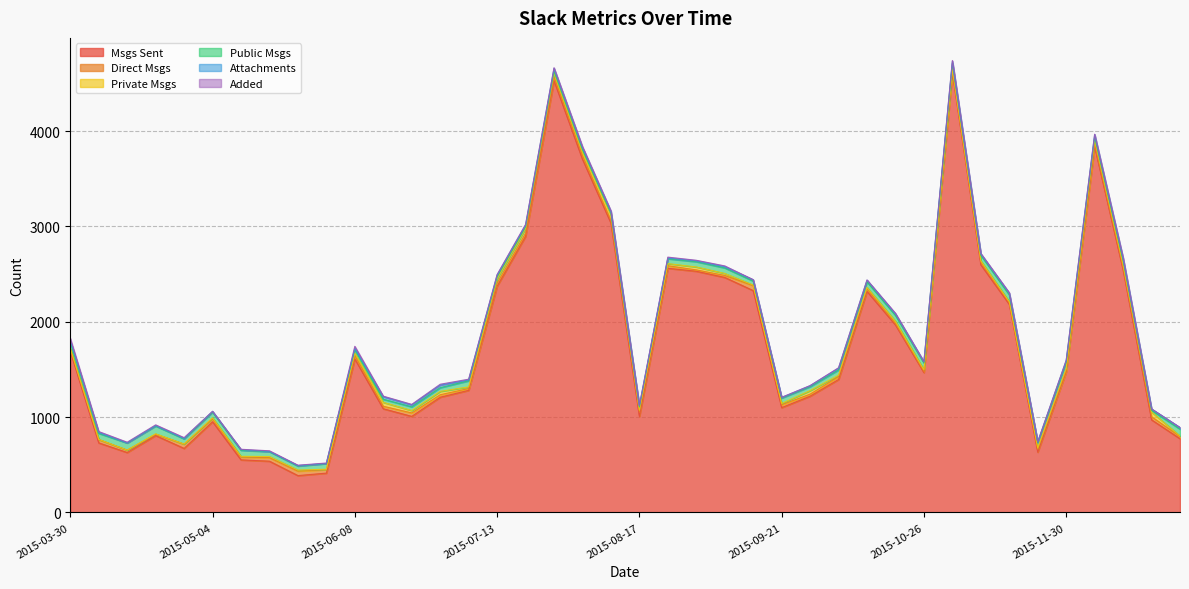

True or false: msgs_sent and added cross at least once.

False